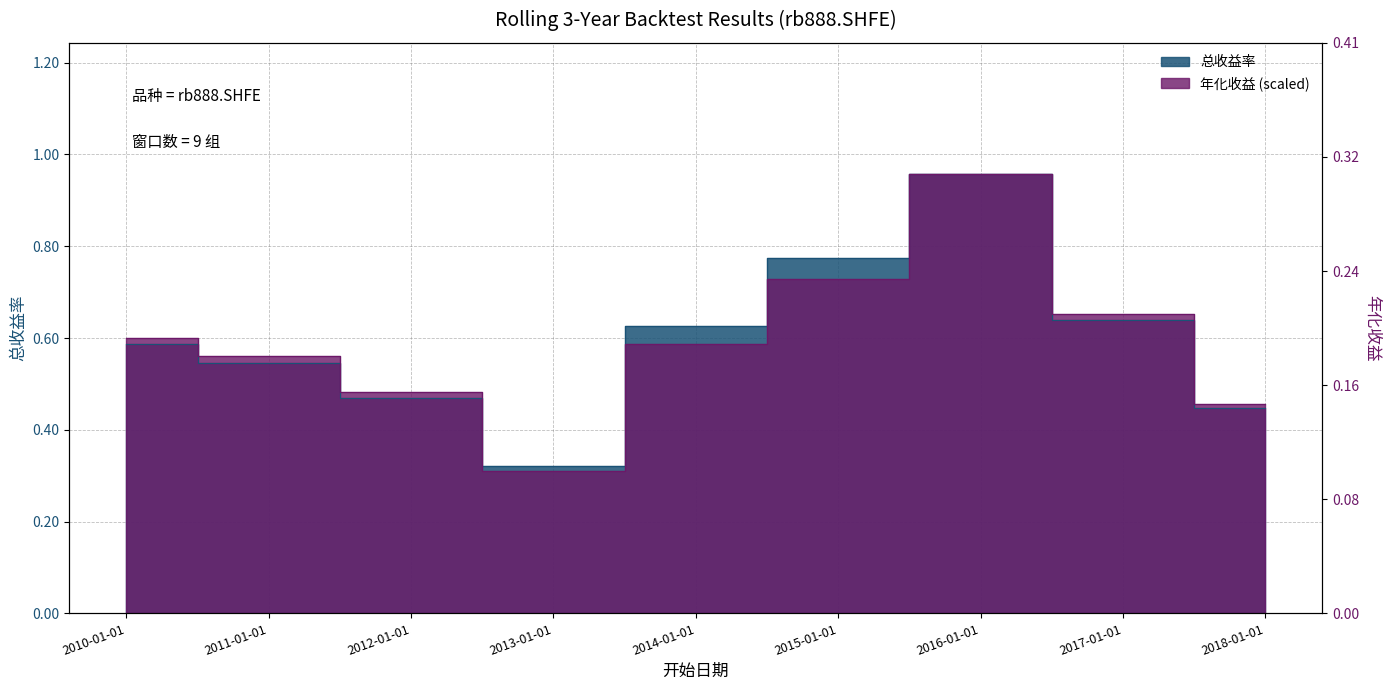

In 总收益率, how many points are lower than both neighbors (excluding endpoints)?

1